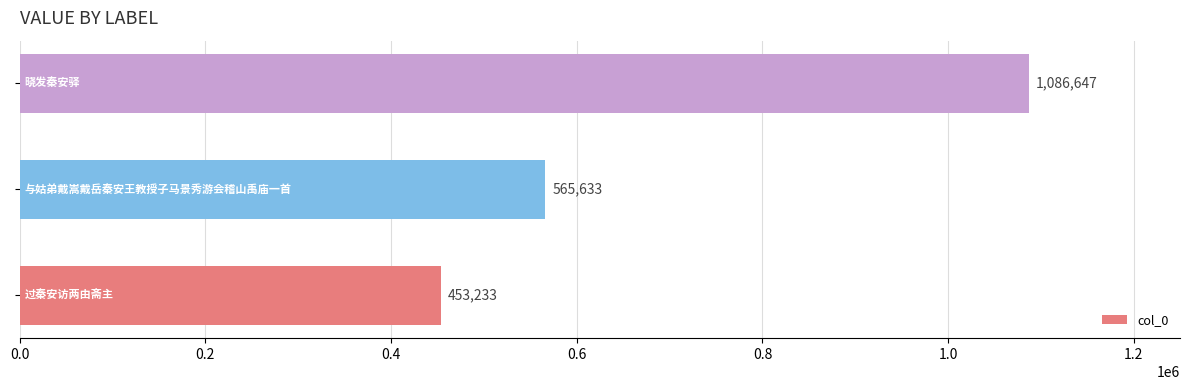

What is the minimum value shown in the chart?

453233